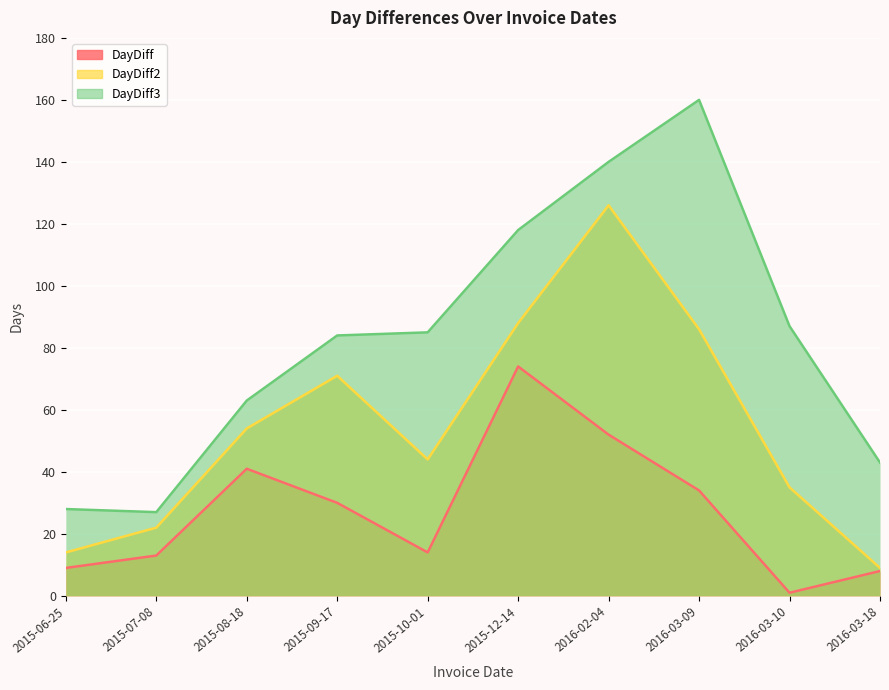

How many lines are shown in the chart?

3